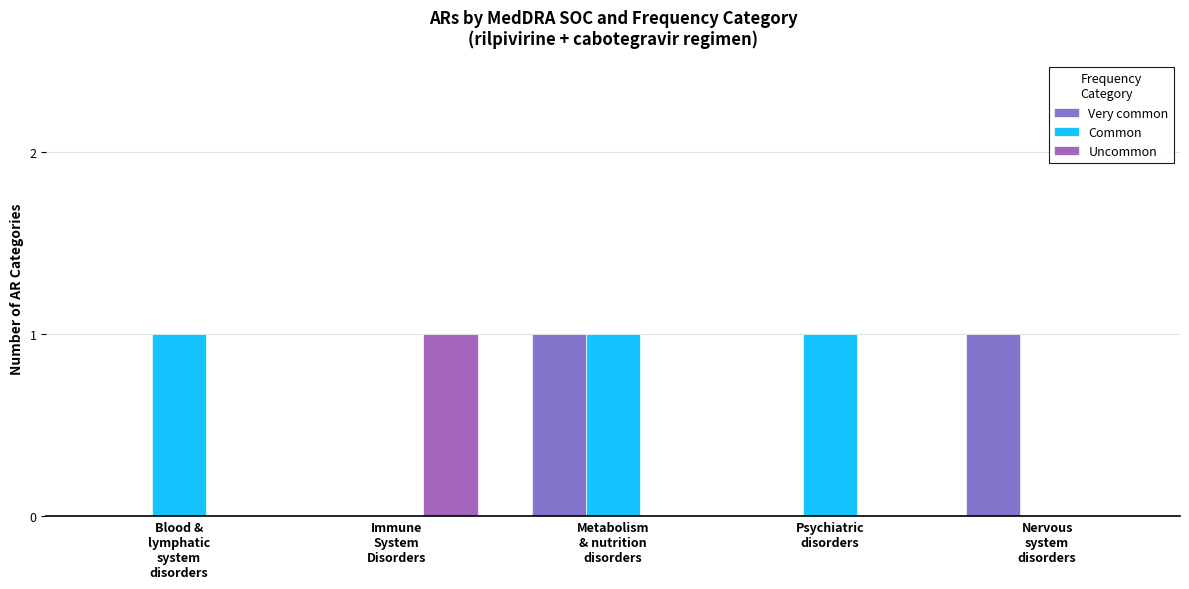

Reading right to left, what are all the values shown in this chart?

Very common: 1	0	1	0	0
Common: 0	1	1	0	1
Uncommon: 0	0	0	1	0